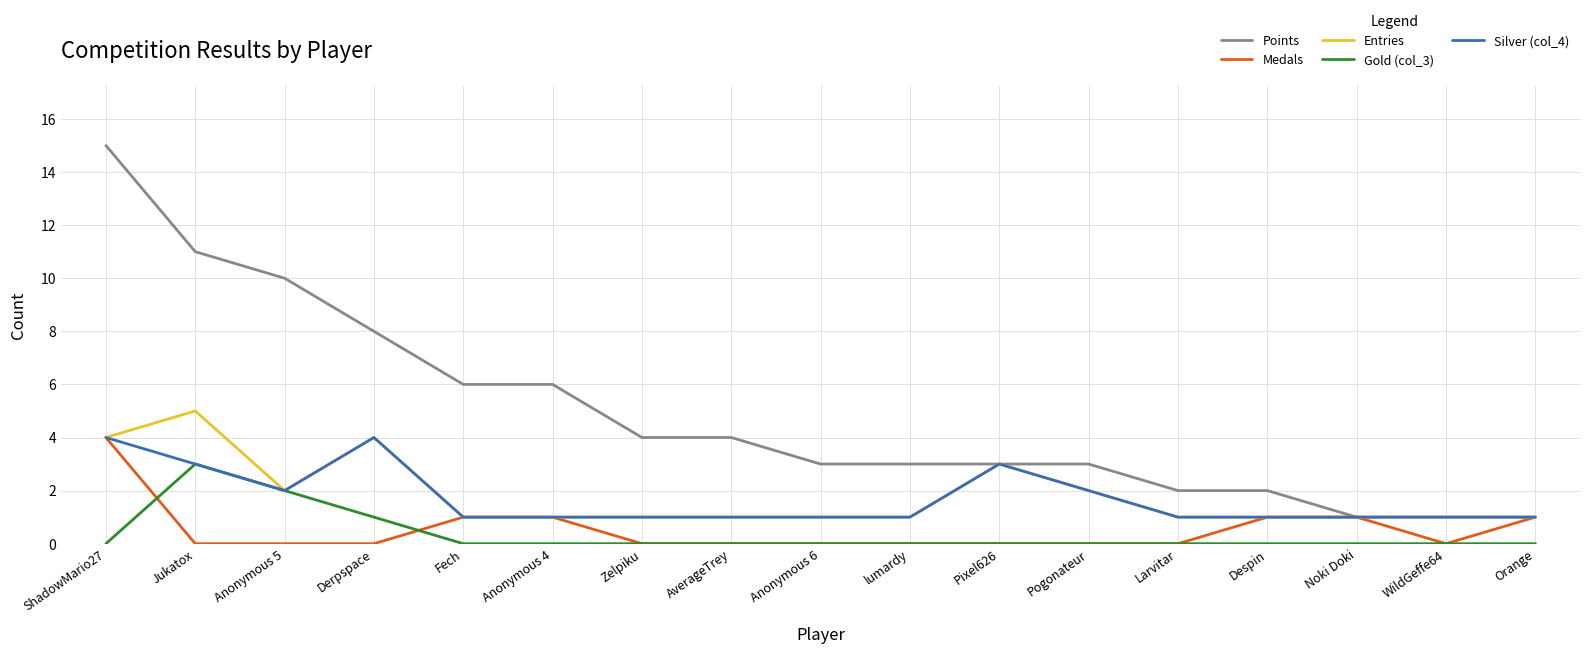

What position from the right is lumardy?

8